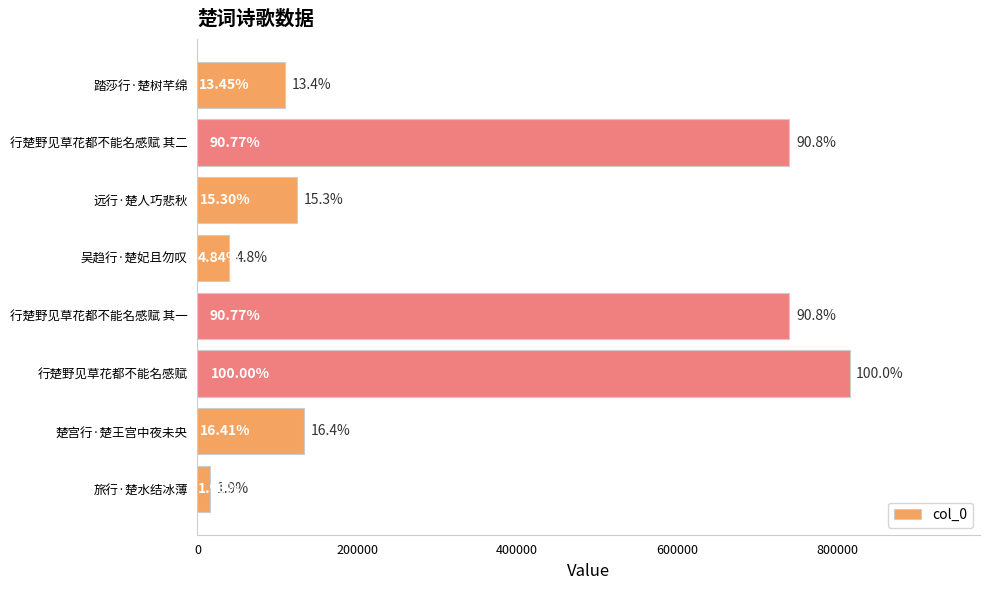

How many bars are there in total?

8